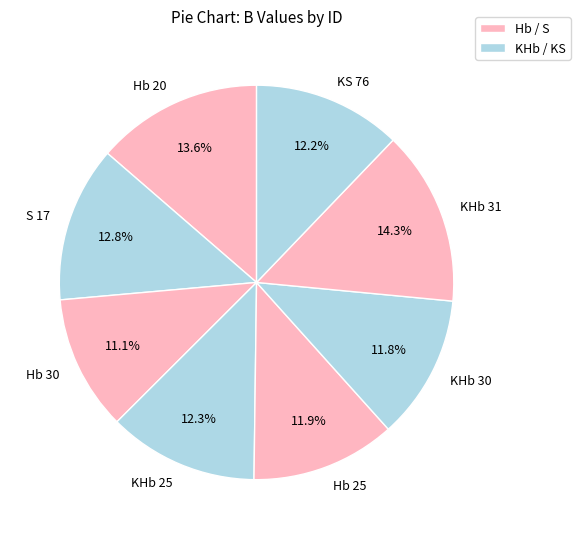

Between Hb 20 and Hb 25, which is larger?

Hb 20